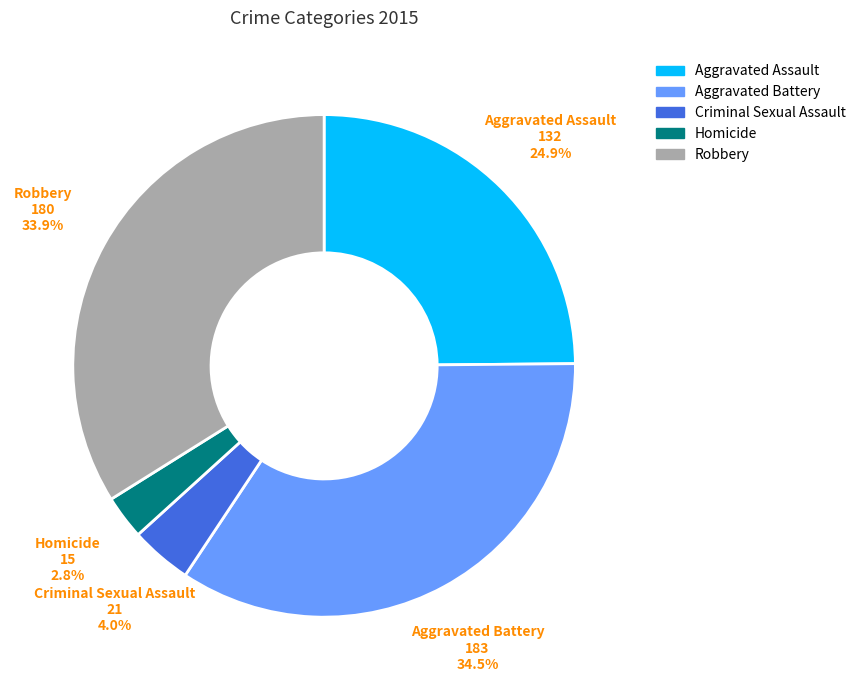

Rank the categories by value from highest to lowest.

Aggravated Battery, Robbery, Aggravated Assault, Criminal Sexual Assault, Homicide